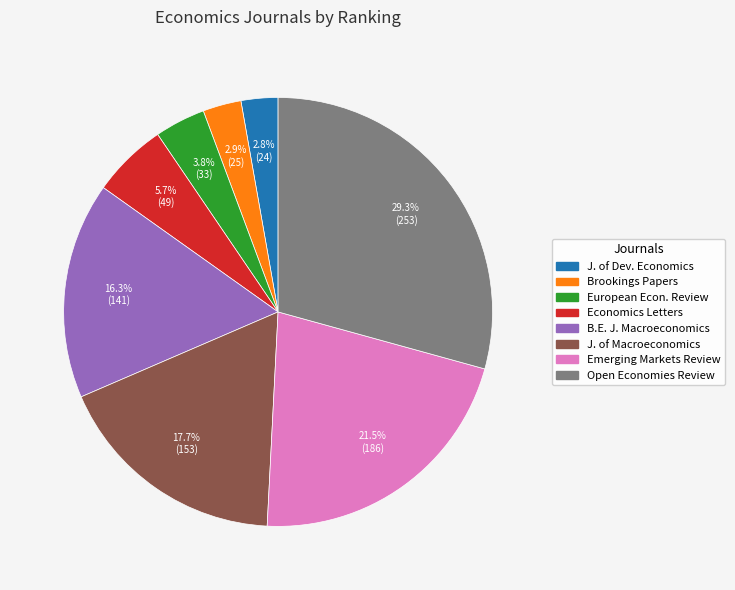

Which slice is the largest?

Open Economies Review